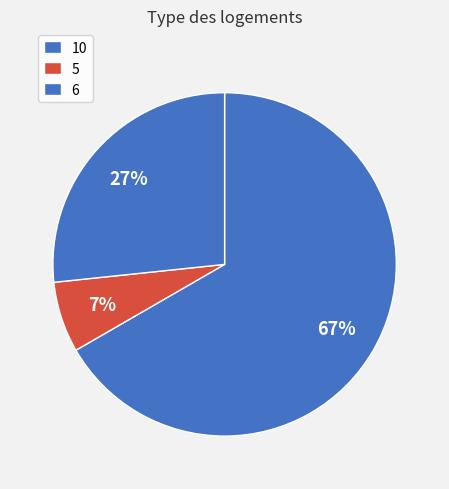

Does any single category account for the majority?

Yes